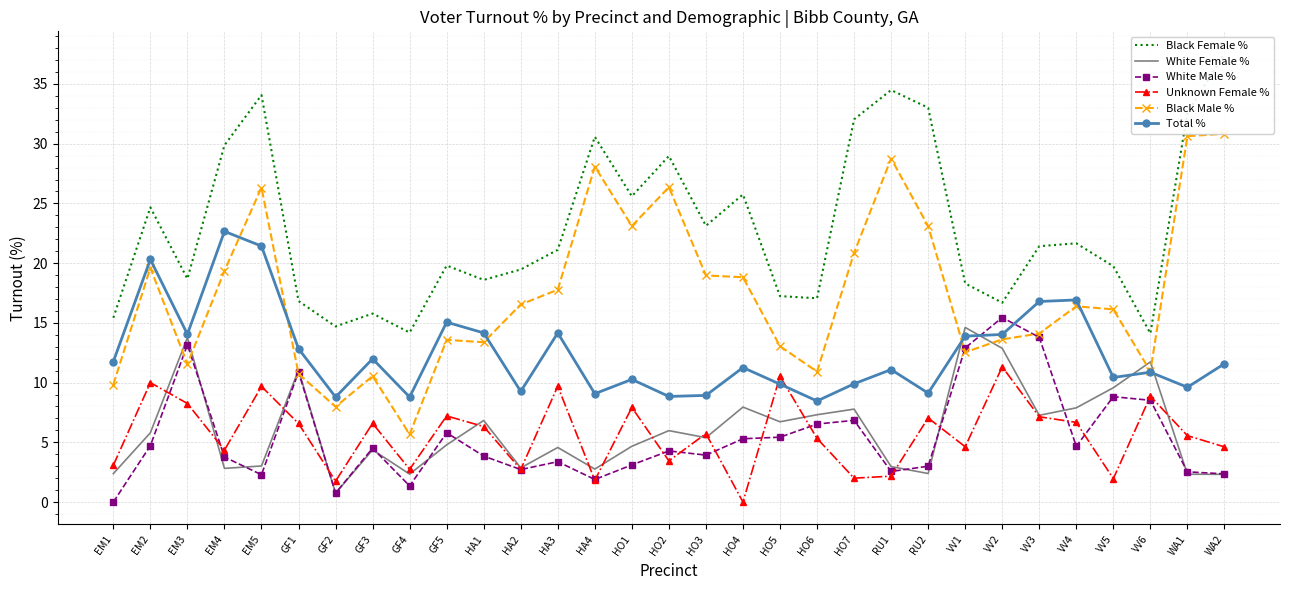

True or false: Black Female % and Black Male % cross at least once.

False